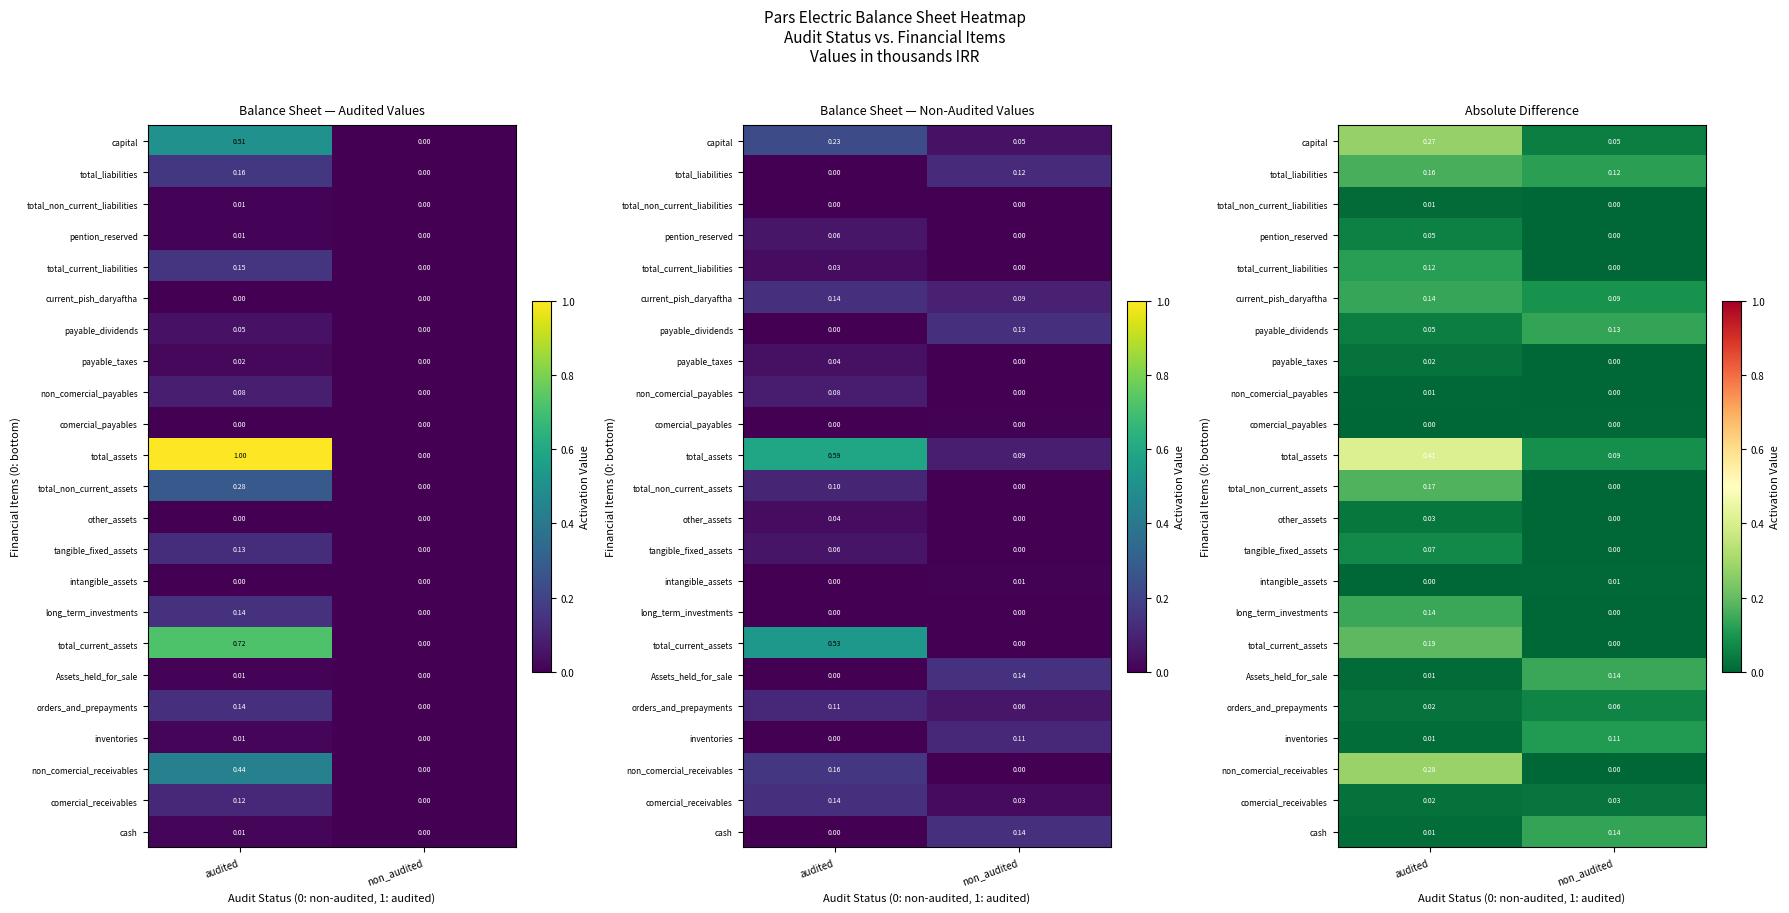

How many categories are shown in the chart?

2